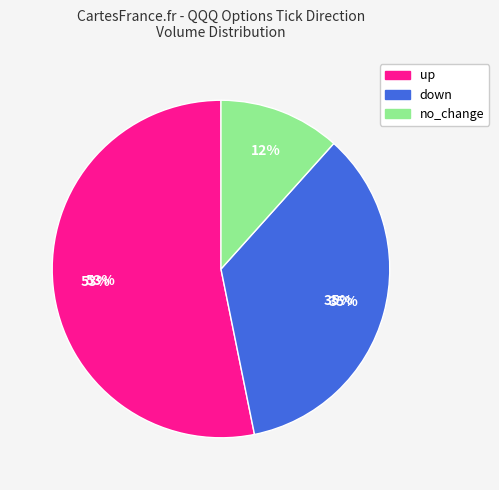

Is the sum of no_change and down greater than half?

No